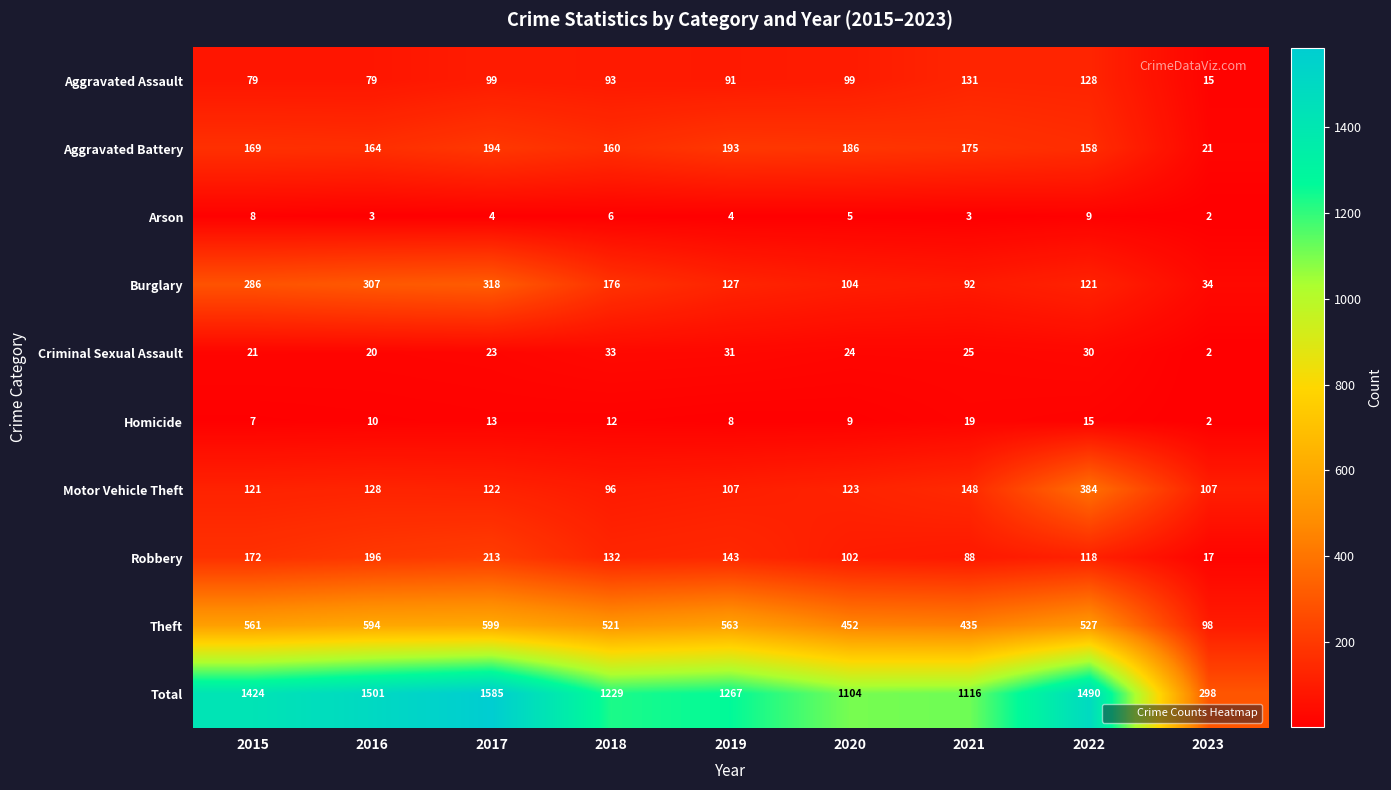

At which category is the sum across all series the highest?

2017